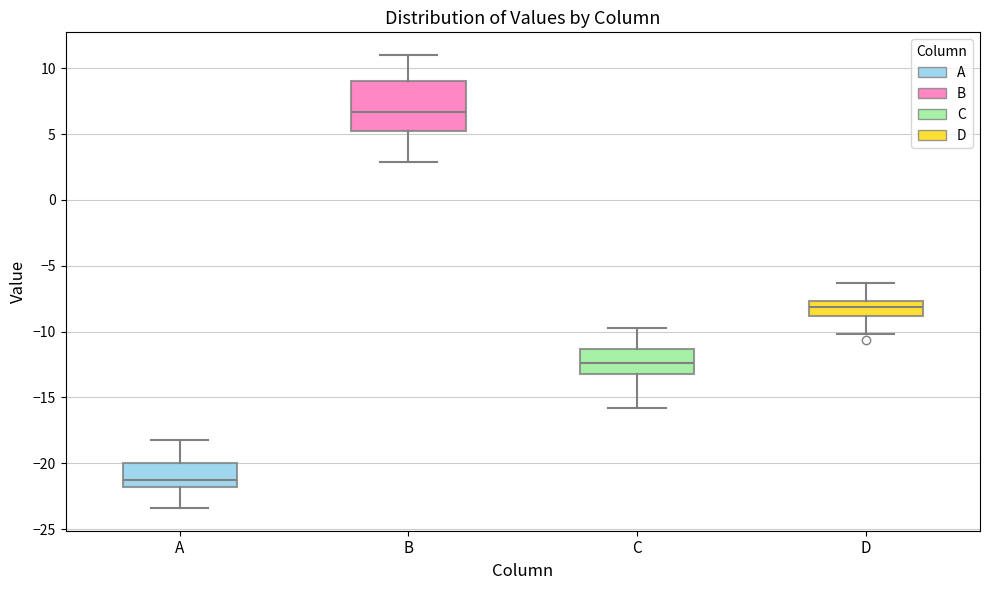

Which box has the lowest median line?

A